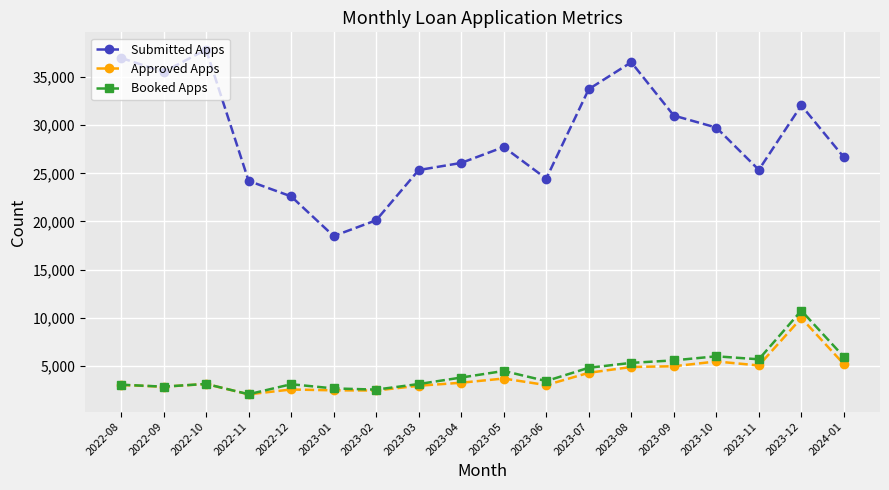

What is the sum of all Booked Apps values?

77824